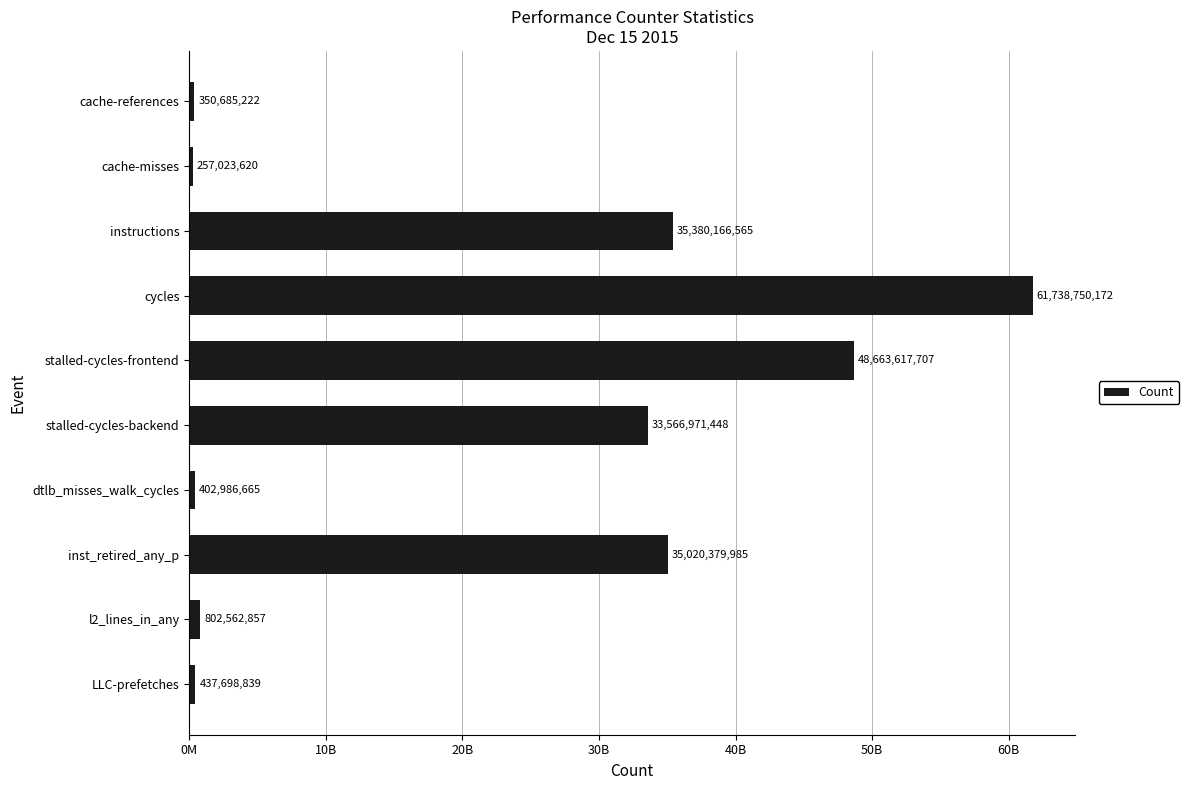

Are the bars horizontal?

Yes